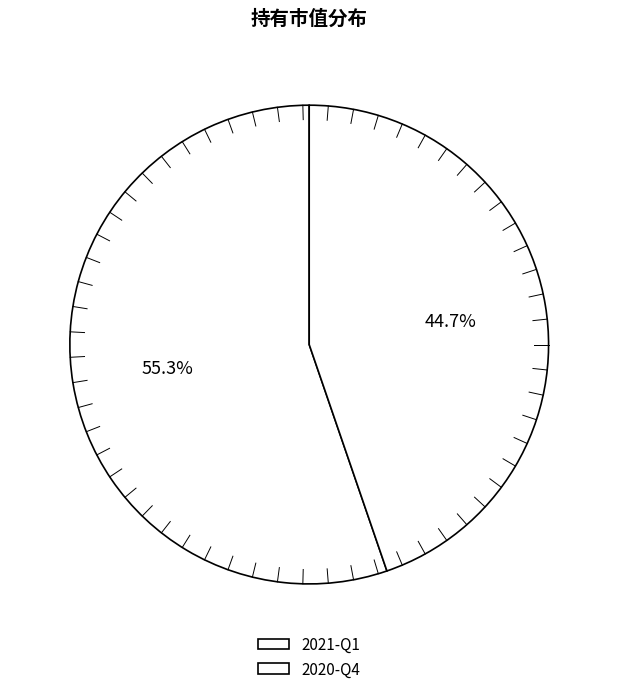

What is the largest slice in the pie chart?

2021-Q1